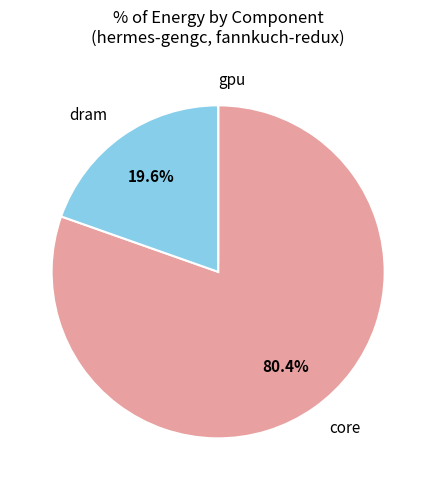

Combined, do dram and core account for over 50%?

Yes